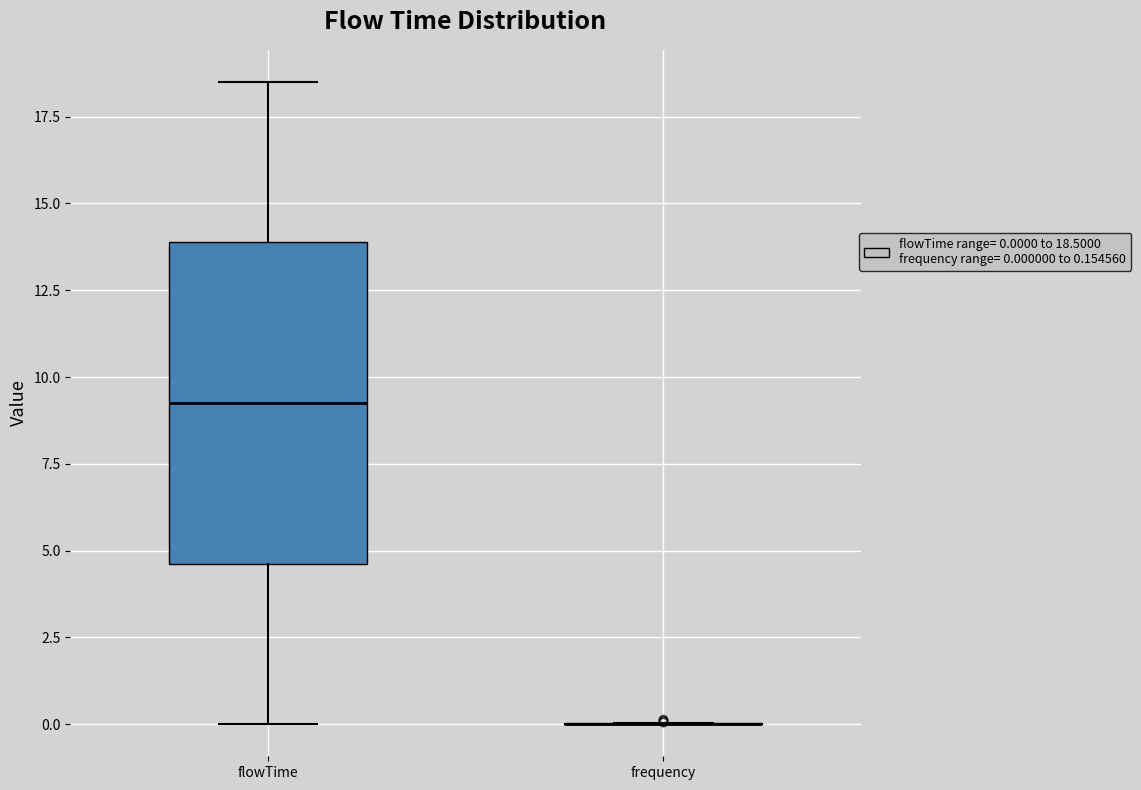

Comparing the boxes themselves (not the whiskers), which one is the tallest?

flowTime